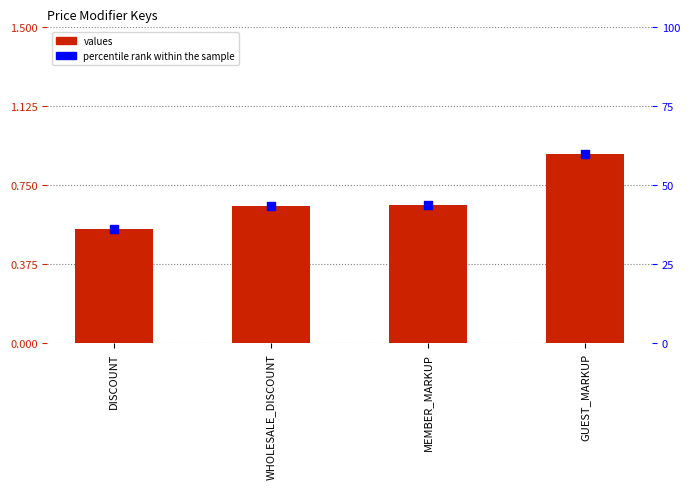

At which category is the sum across all series the highest?

GUEST_MARKUP